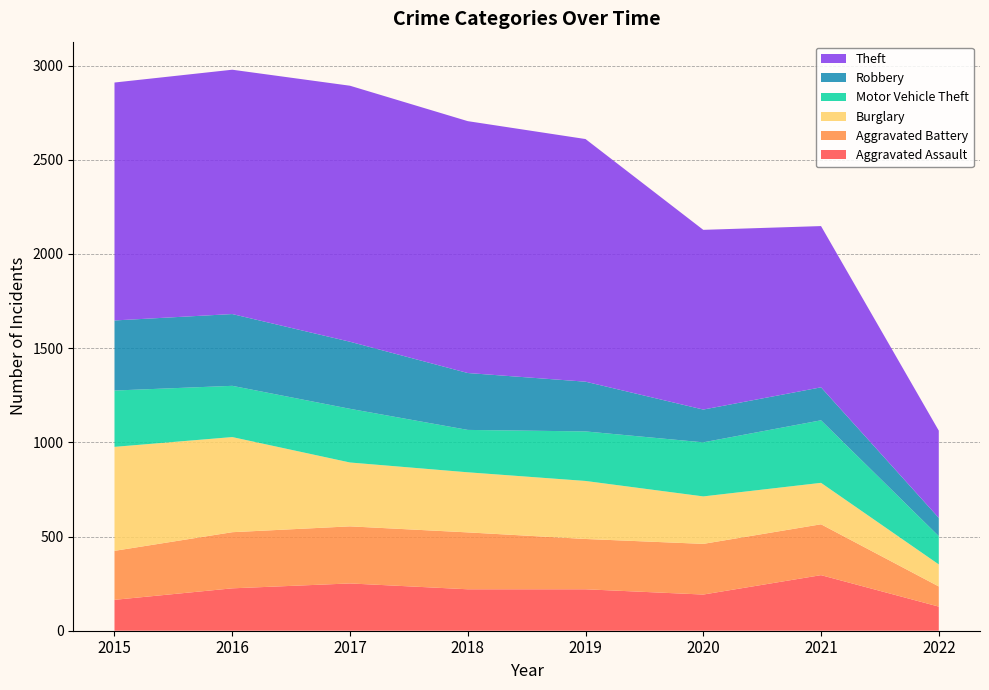

Reading left to right, list all the values displayed in this chart.

Aggravated Assault: 164	225	251	220	220	192	295	128
Aggravated Battery: 260	298	303	302	267	269	270	107
Burglary: 552	505	339	319	308	252	220	117
Motor Vehicle Theft: 299	272	285	225	263	287	332	150
Robbery: 372	381	356	302	264	174	175	97
Theft: 1263	1297	1359	1337	1288	954	856	463